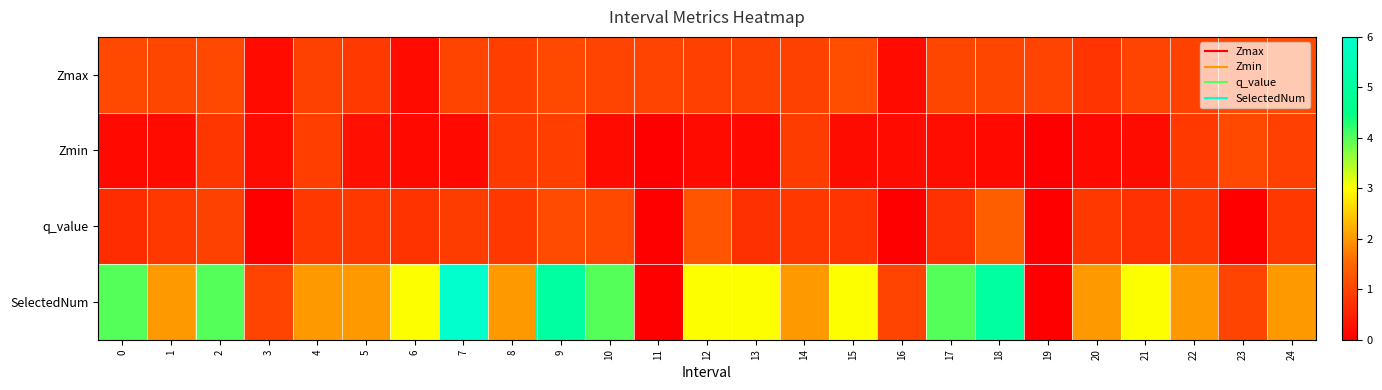

Rank the series at 14 from lowest to highest value.

q_value, Zmin, Zmax, SelectedNum